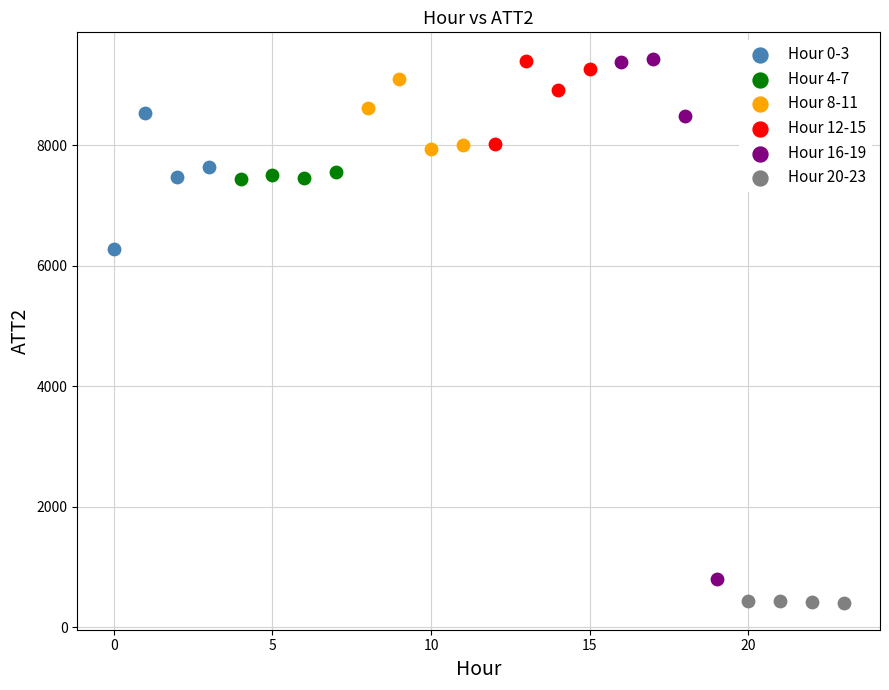

Which series has the widest spread of Y values?

Hour 16-19